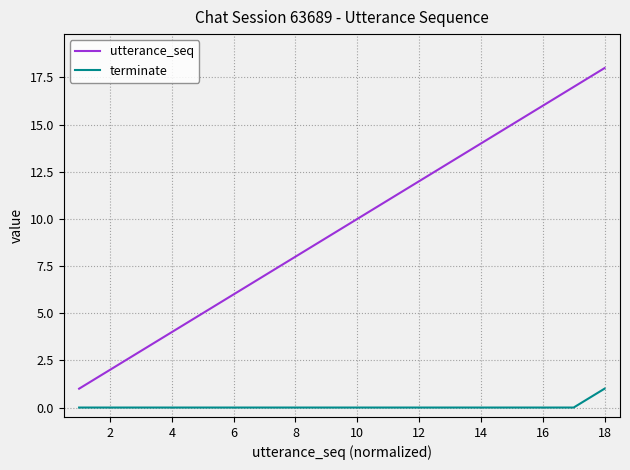

List the series in order of their overall mean, lowest first.

terminate, utterance_seq